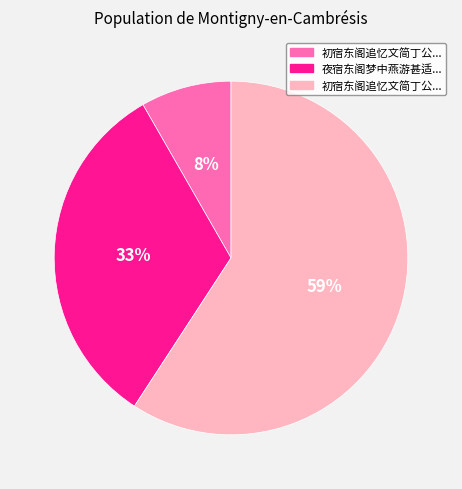

To the nearest percent, what is the difference between the largest and smallest slice percentages?

51%